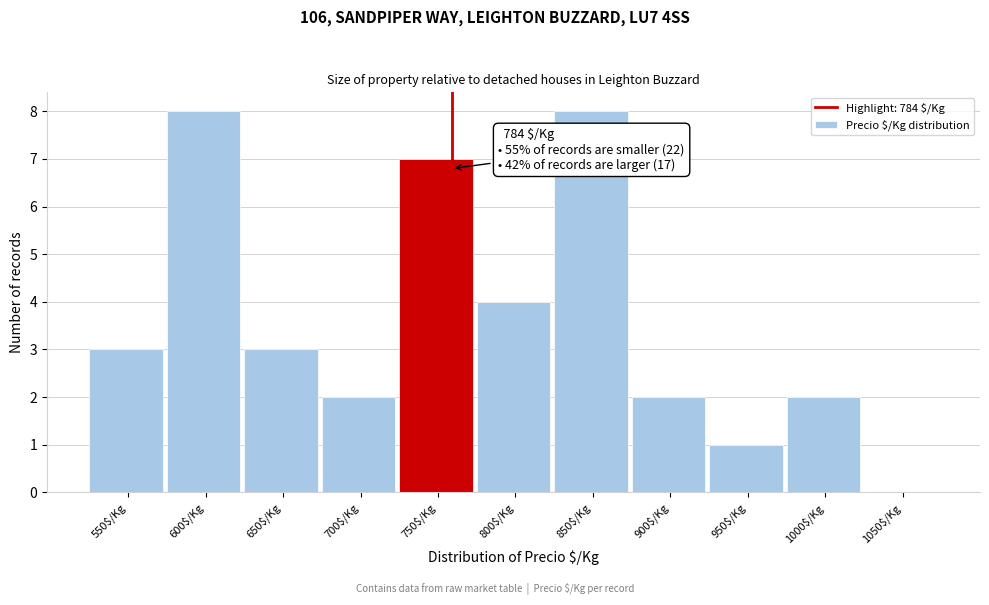

Is it true that the value at 600$/Kg is 8?

True